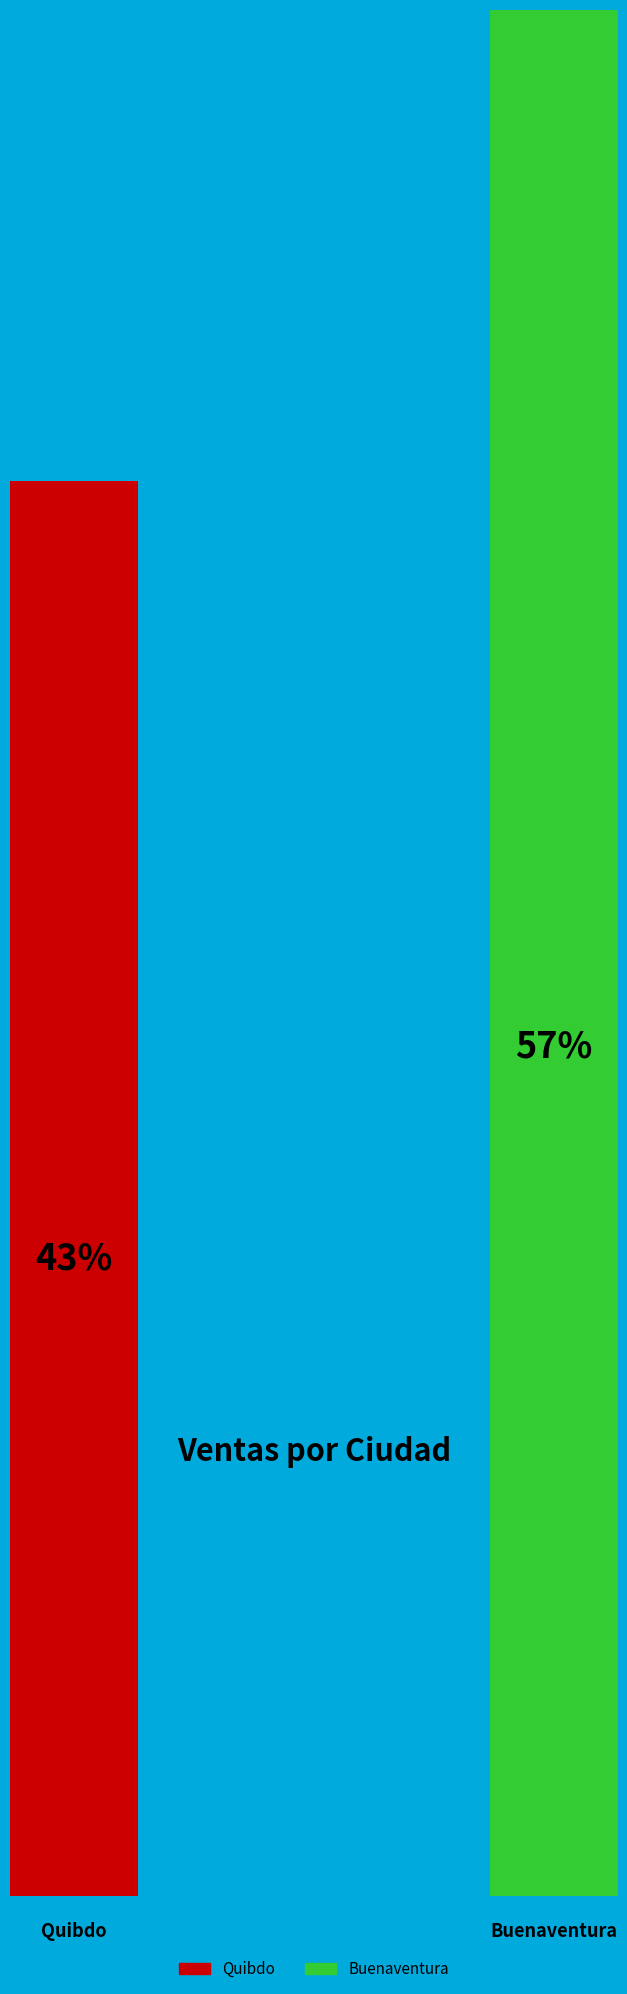

The Buenaventura slice represents 57% of the pie. True or false?

True